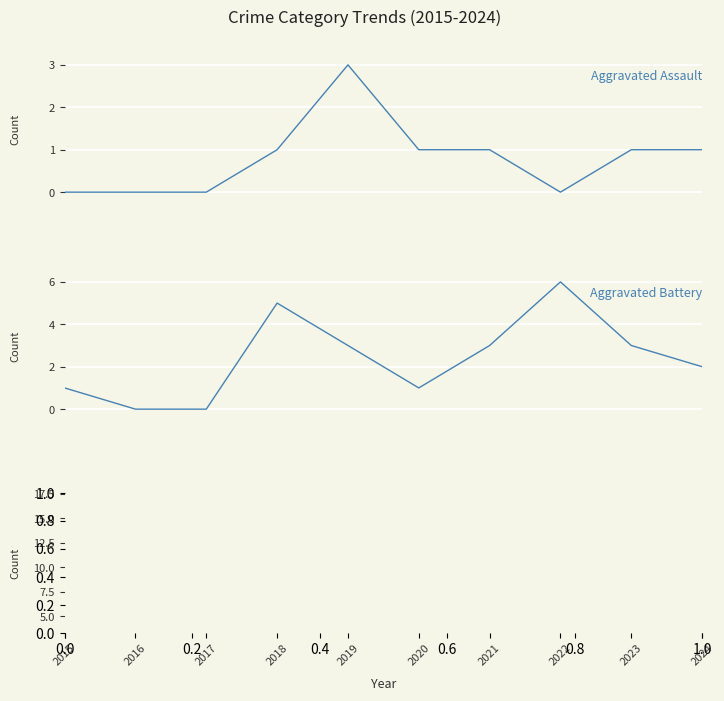

In Total, how many points are lower than both neighbors (excluding endpoints)?

3